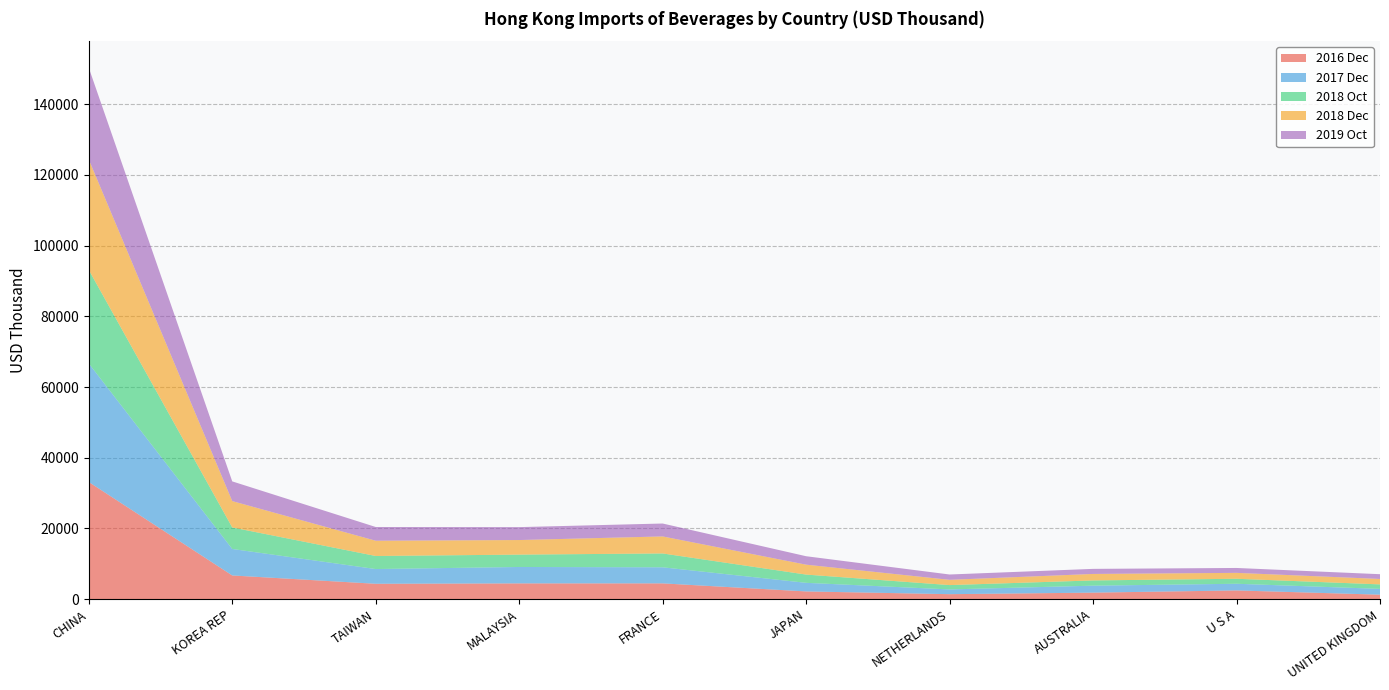

At which category is the sum across all series the highest?

CHINA